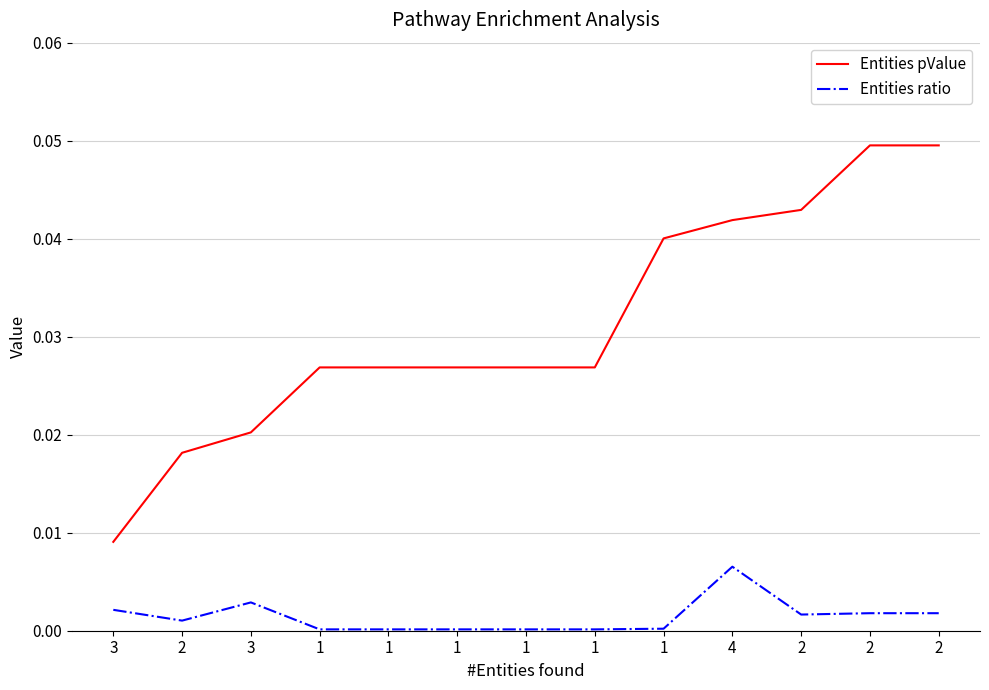

What is the label of the 8th point from the right?

1